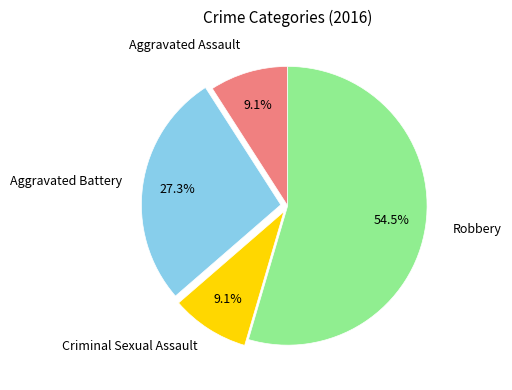

What is the largest slice in the pie chart?

Robbery